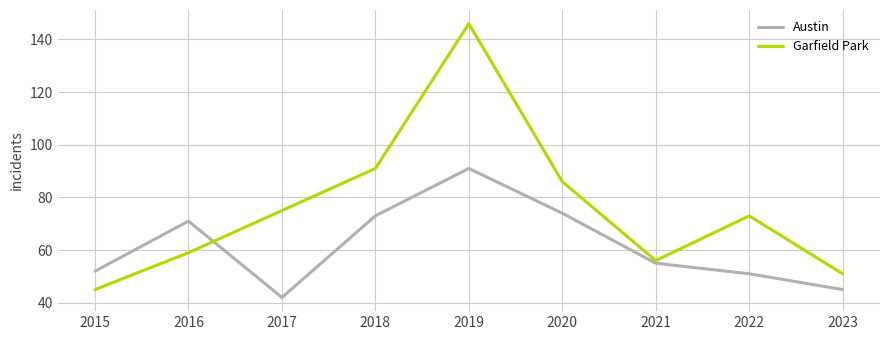

After their last crossing, which series has the higher values: Garfield Park or Austin?

Garfield Park